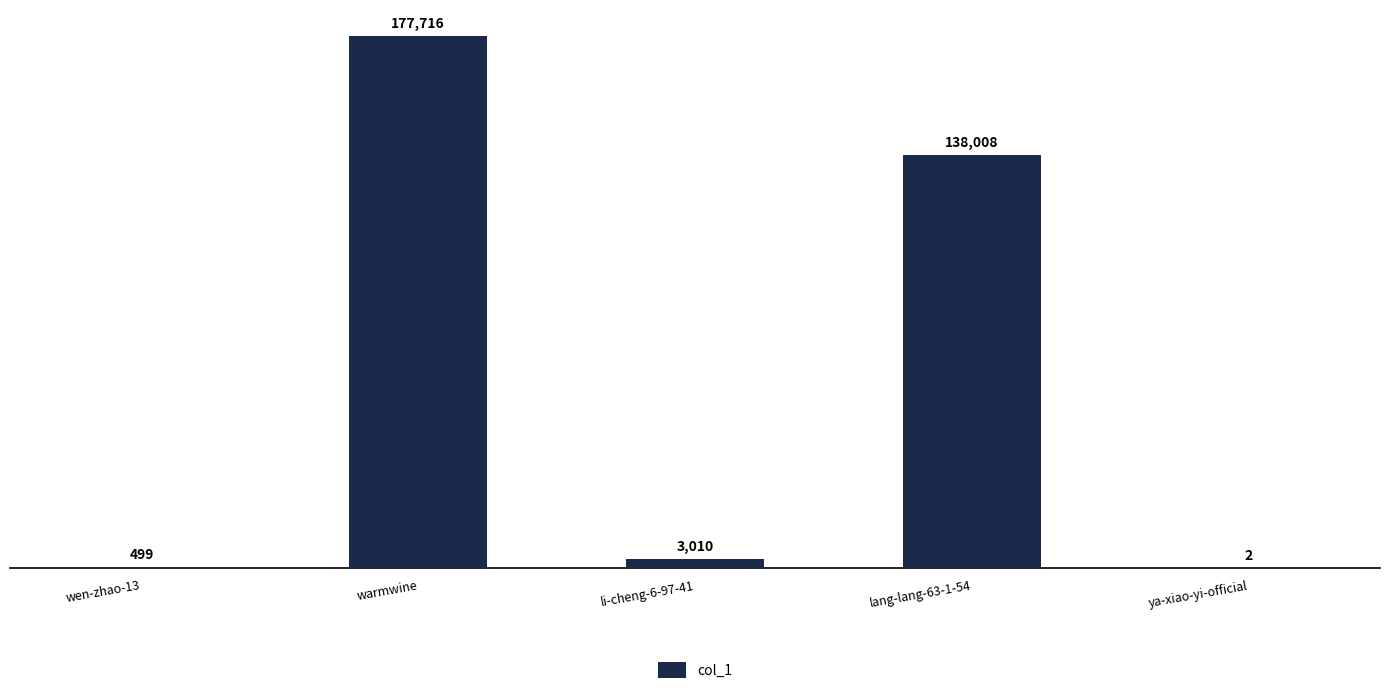

What is the maximum value shown in the chart?

177716